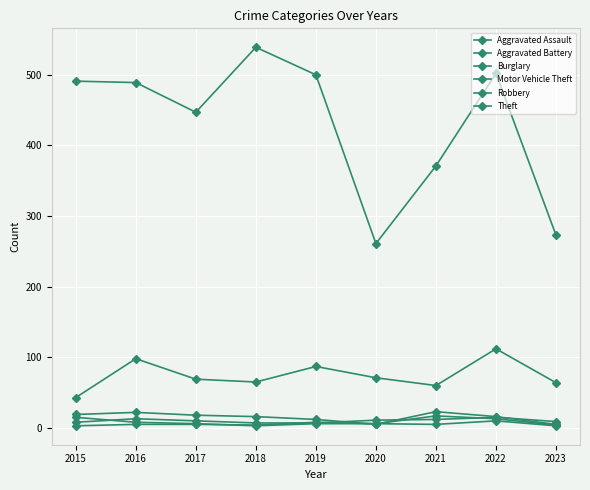

Which series has the largest total across all categories?

Theft